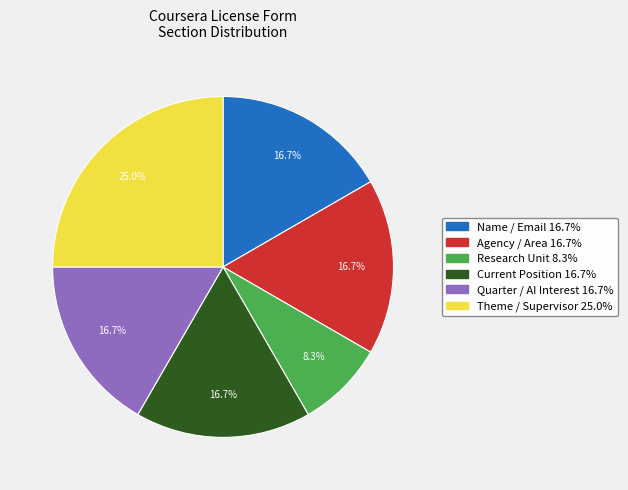

Does any single category account for the majority?

No